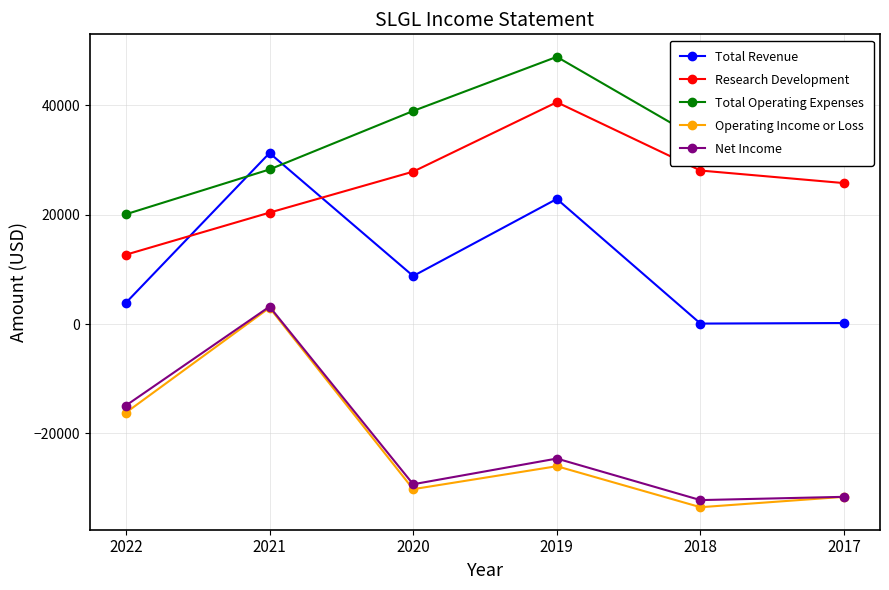

Which series changed the most between 2021 and 2017?

Net Income